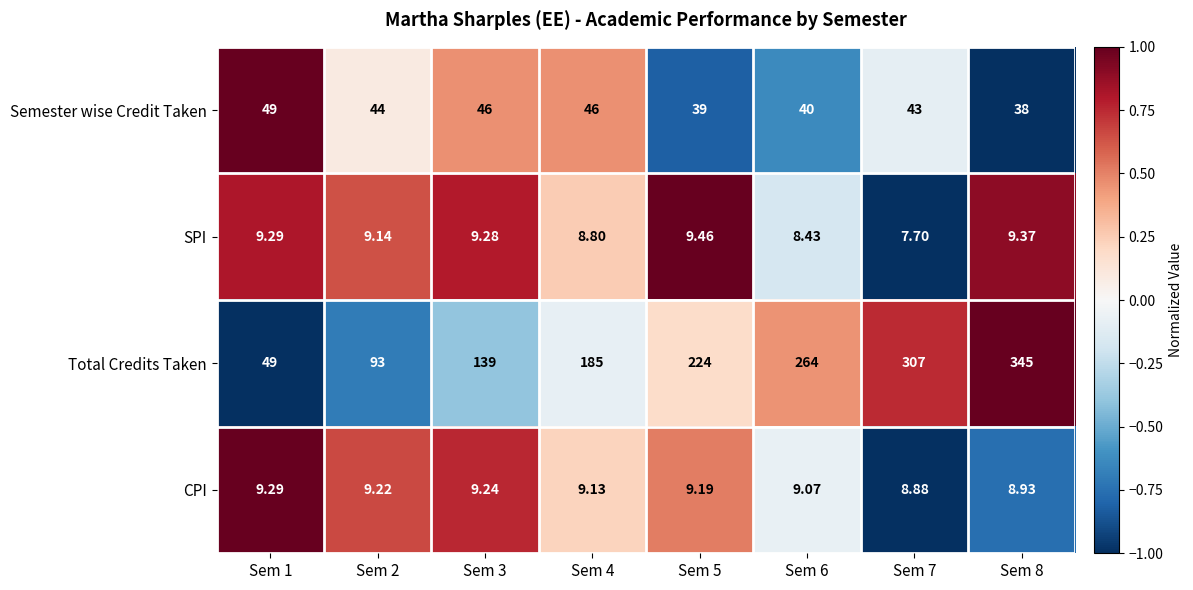

Which series has the largest range (max minus min)?

Total Credits Taken